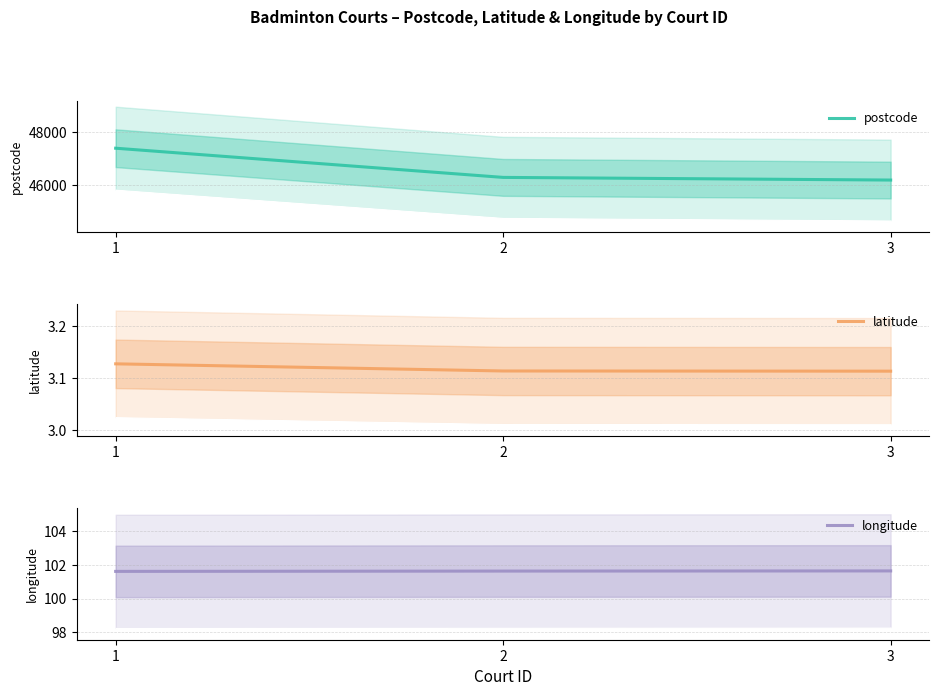

Reading left to right, what are all the values shown in this chart?

postcode: 47400.0	46300.0	46200.0
latitude: 3.1	3.1	3.1
longitude: 101.6	101.6	101.6